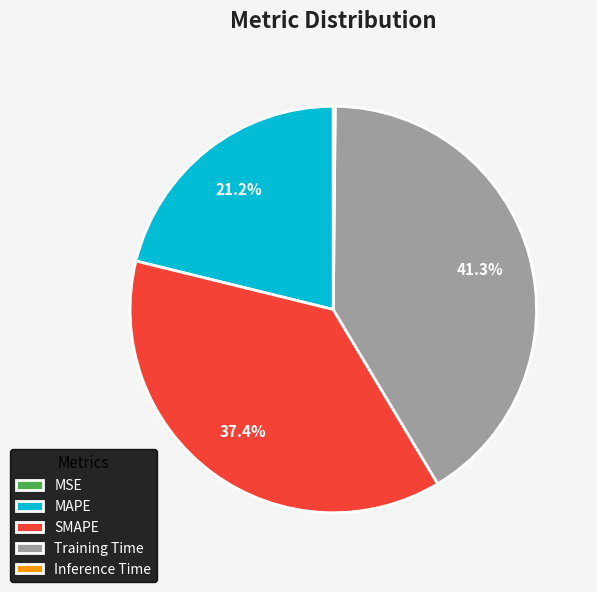

What percentage is the Training Time slice, to the nearest percent?

41%